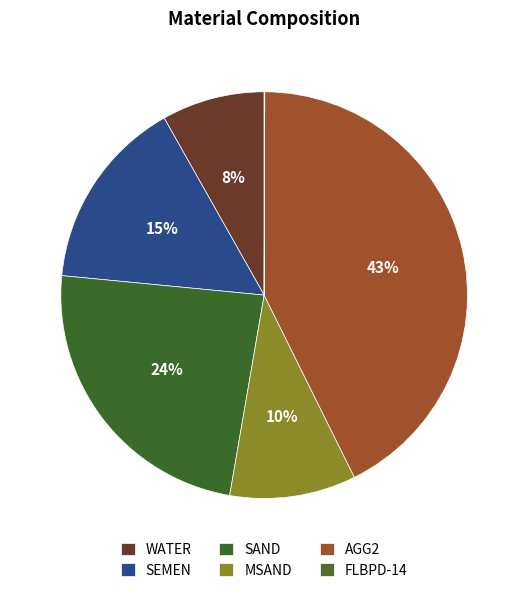

How many segments does this pie chart have?

6